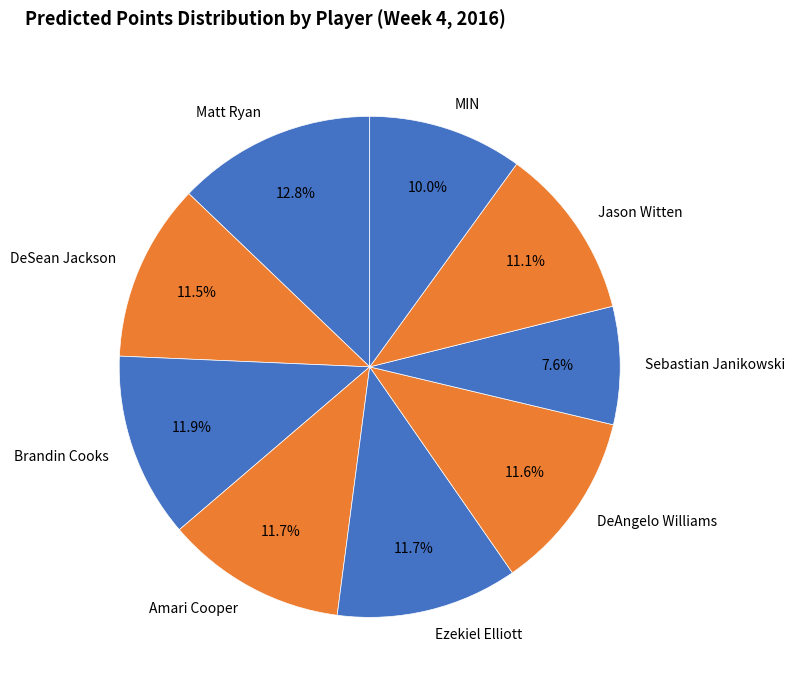

What is the ratio of the value at Amari Cooper to the value at DeAngelo Williams?

1.0